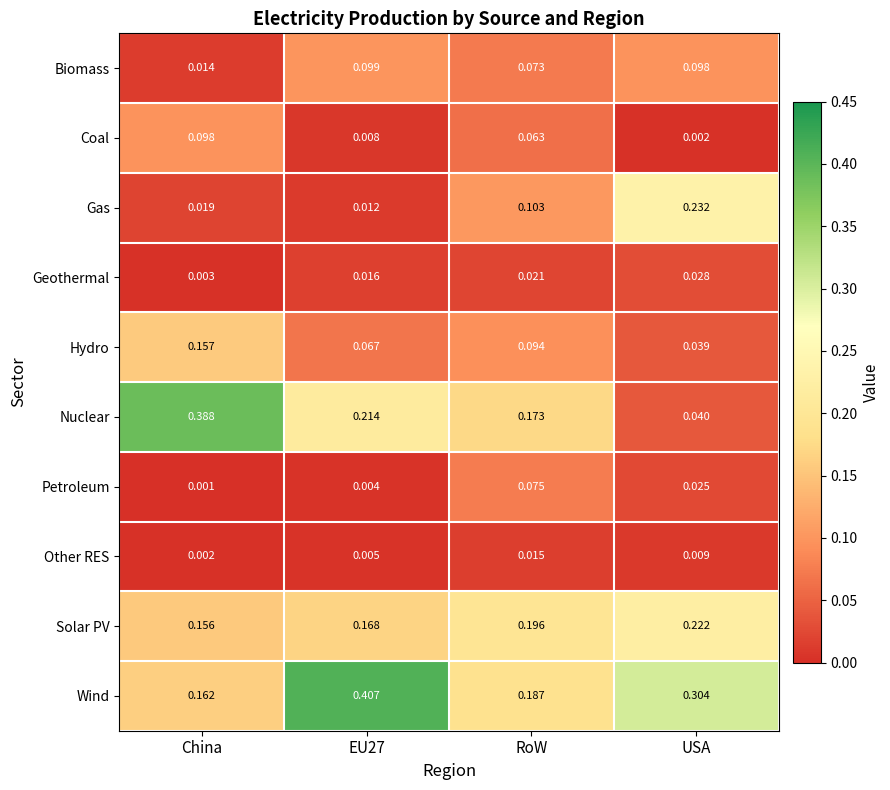

Is the value of Nuclear at China greater than the value of Solar PV at USA?

Yes